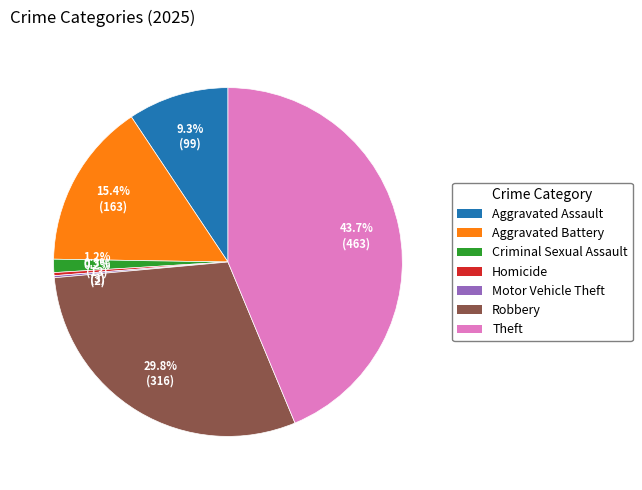

Is there a majority slice in this chart?

No